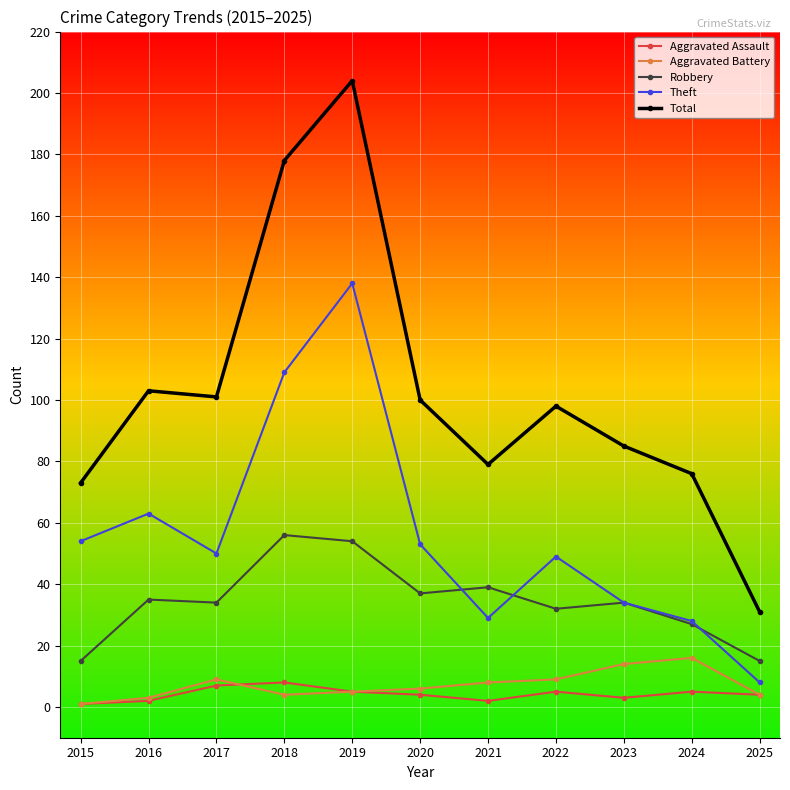

What is the value of the Theft point at the 8th from the left?

49